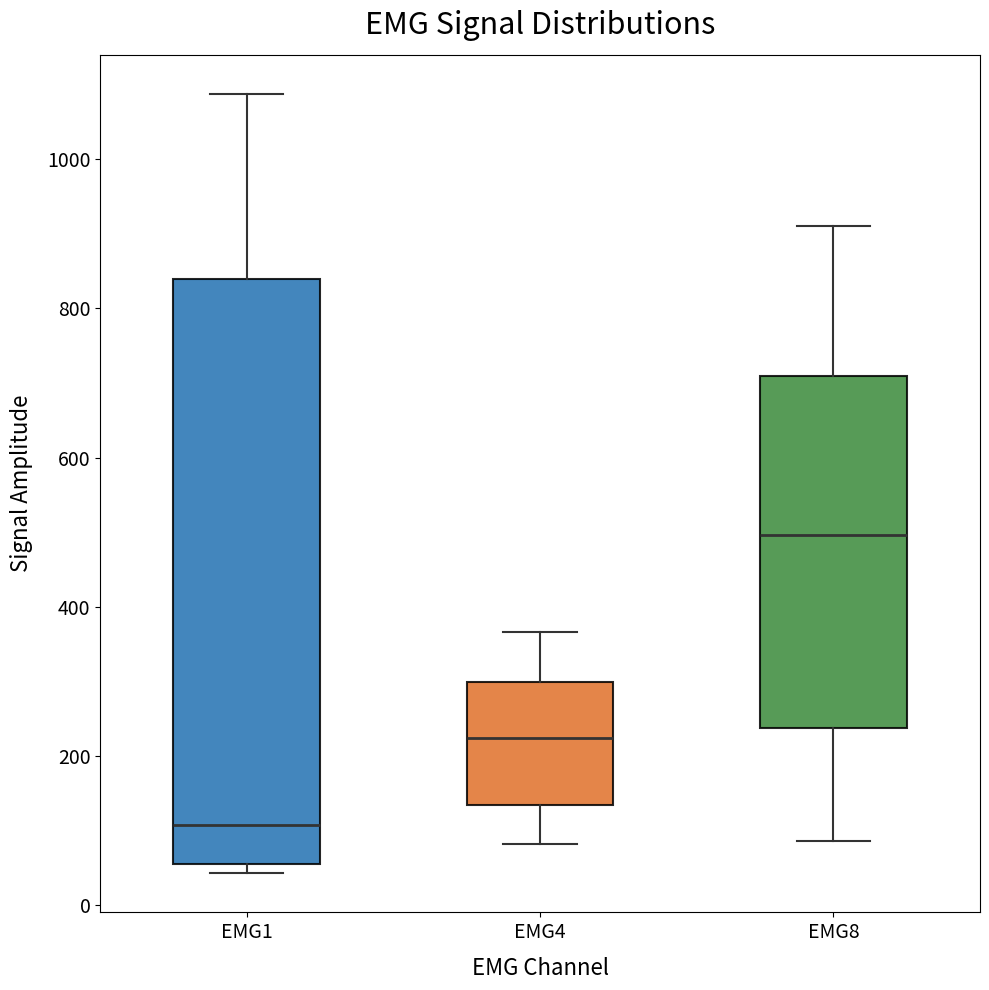

Reading left to right, transcribe this box plot: for each box, give where its median line is, the range the box spans, and where its two whiskers end, as read against the y-axis. The values are not printed on the chart, so give them approximately, as read against the axis.

EMG1: median 100, box 60 to 840, whiskers 40 to 1080
EMG4: median 220, box 140 to 300, whiskers 80 to 360
EMG8: median 500, box 240 to 700, whiskers 80 to 920